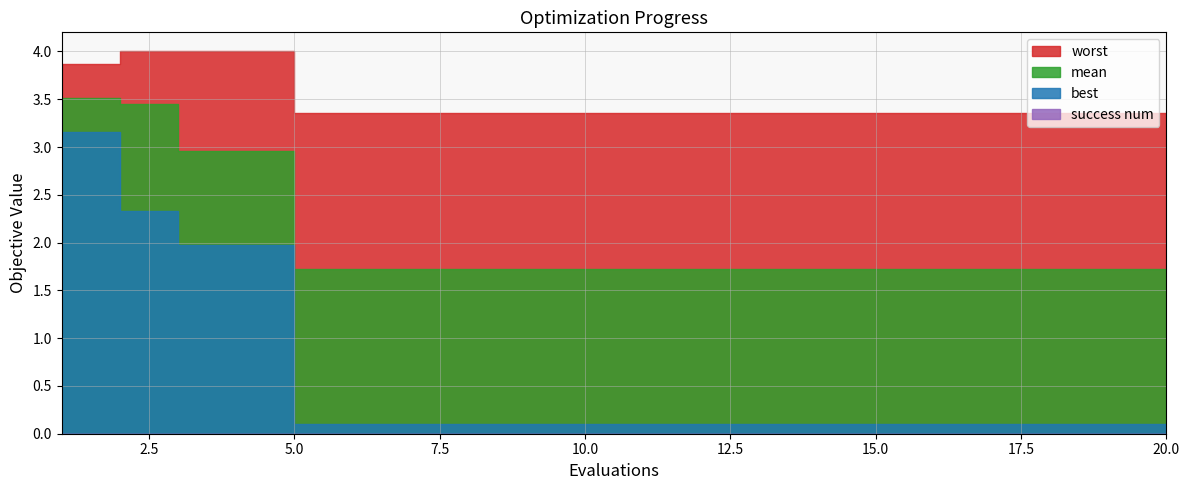

At which category does the chart reach its peak across all series?

2